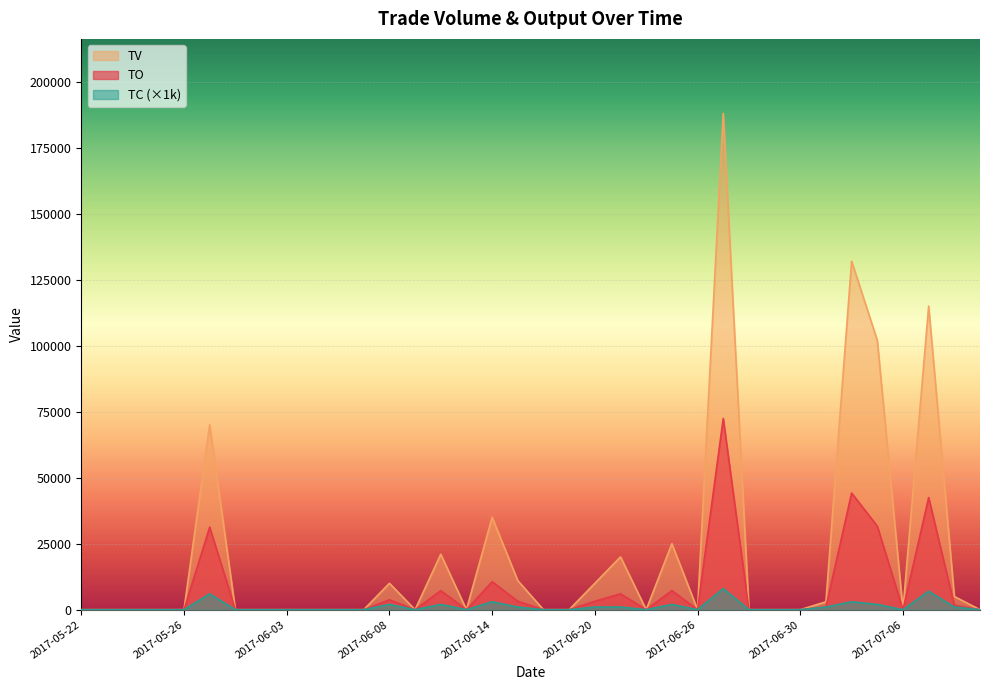

What are all the series names shown in the legend?

TV, TO, TC (×1k)